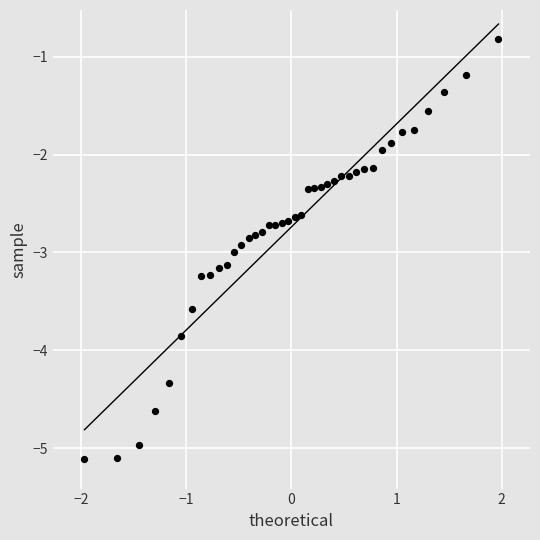

What is the range of X values (max minus min)?

3.9